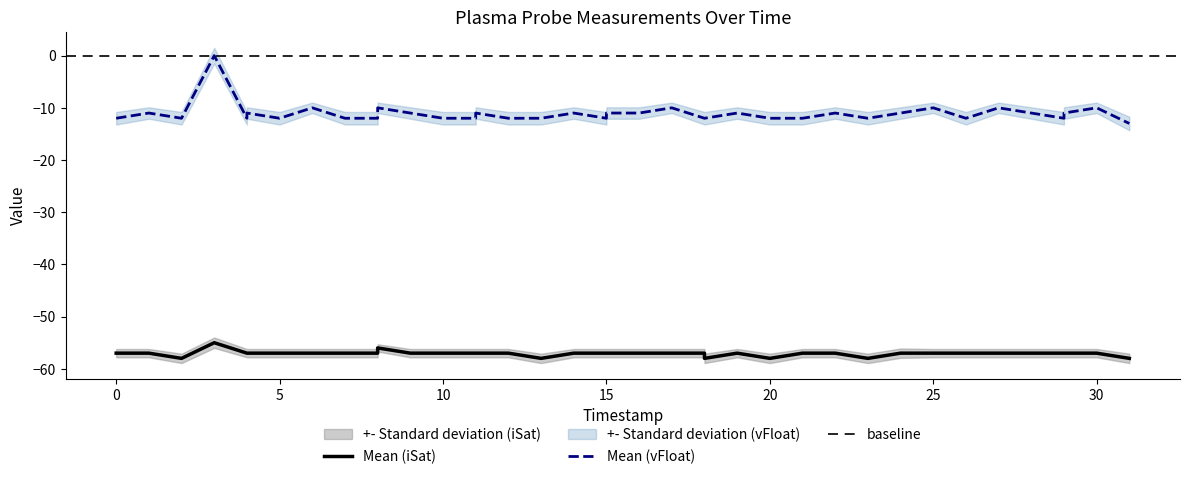

What is the approximate value of Std_iSat at 3?

0.9